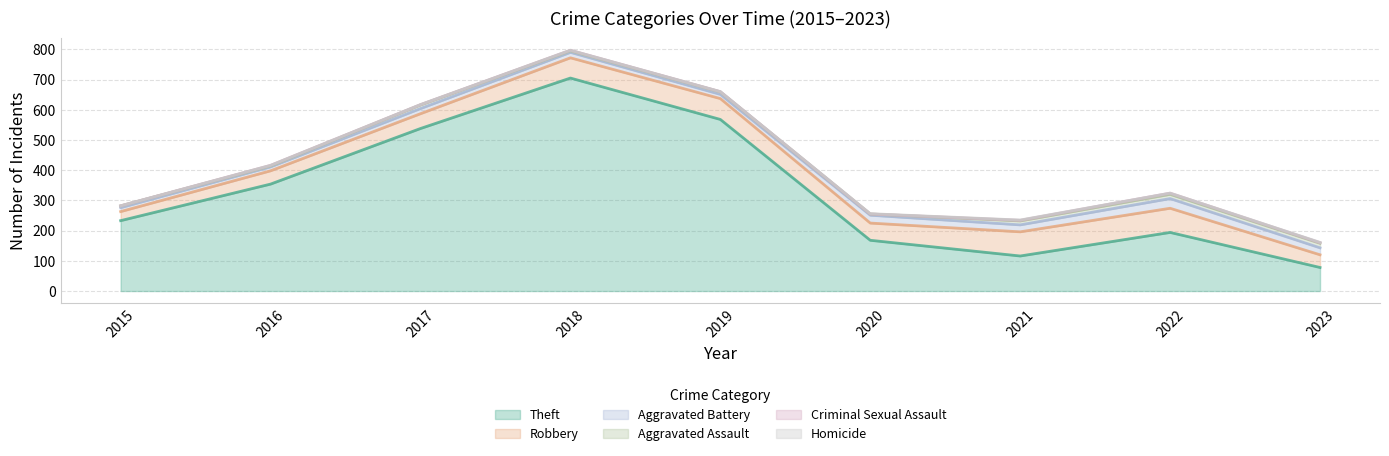

At which category is the sum across all series the highest?

2018